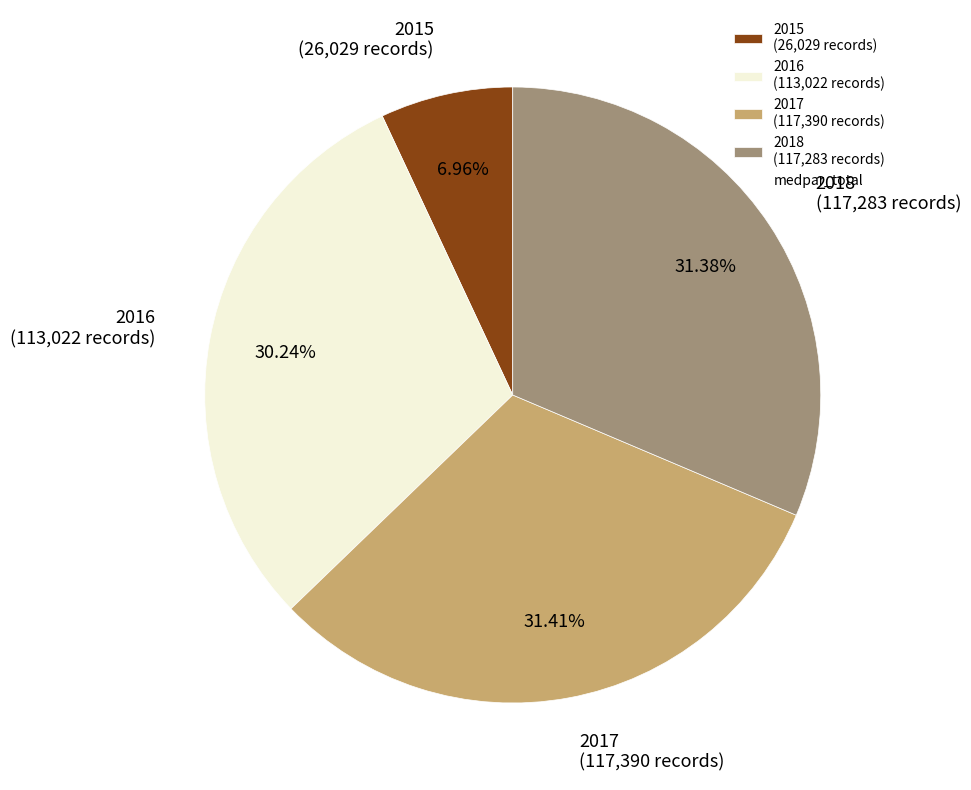

To the nearest percent, what percentage of the pie is 2015?

7%